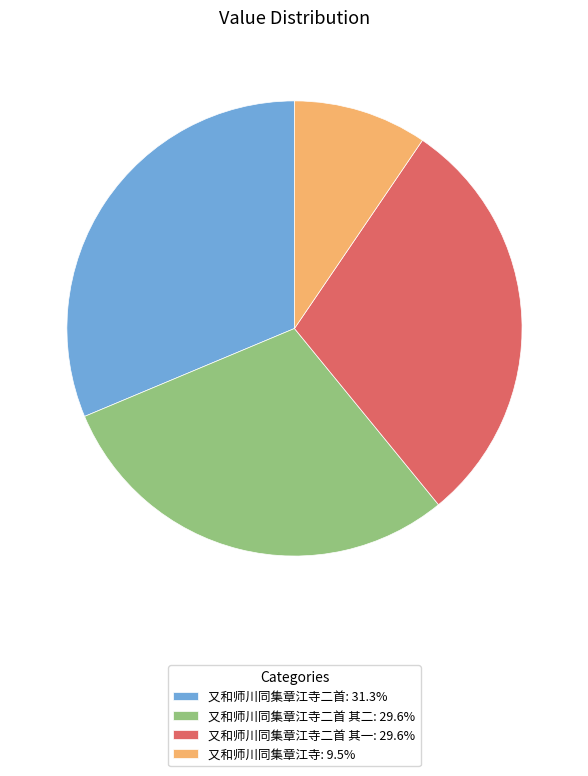

Approximately how many times larger is the value at 又和师川同集章江寺二首: 31.3% compared to 又和师川同集章江寺: 9.5%?

3.3